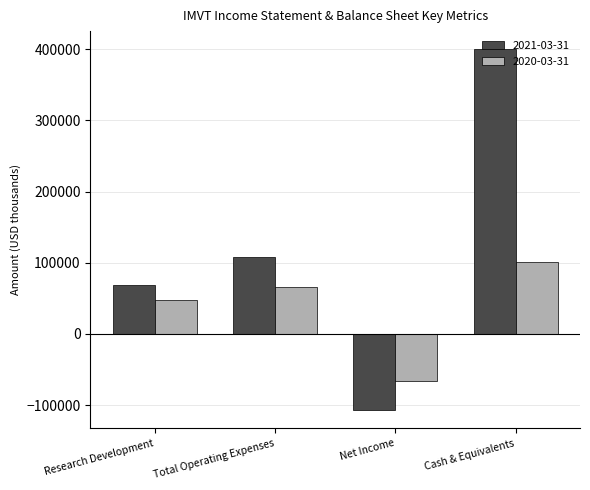

What position from the right is Research Development?

4